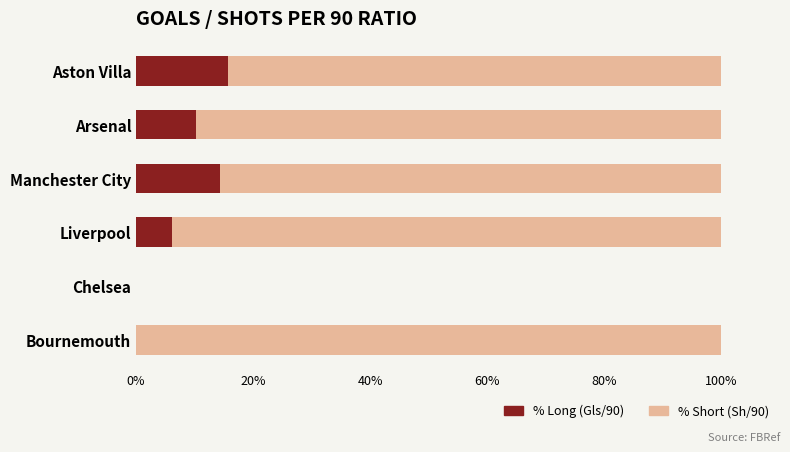

What is the total value across all series at Arsenal?

100.0